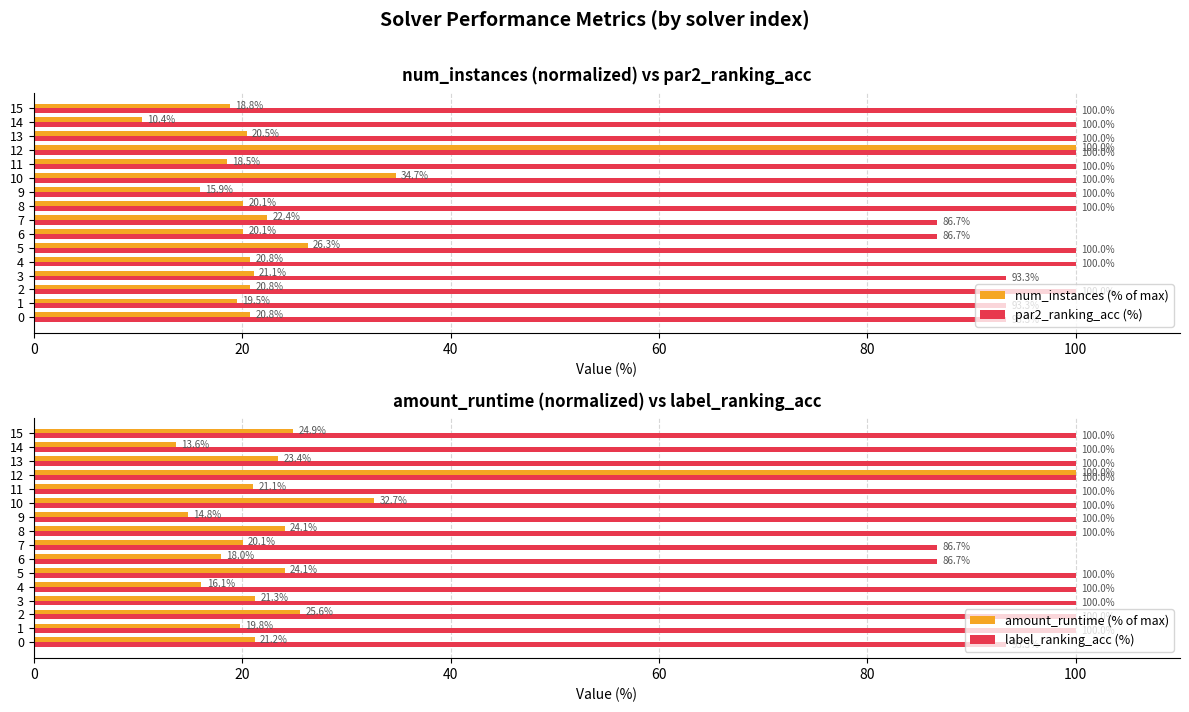

True or false: num_instances (% of max) has a value of 34.7 at 10.

True